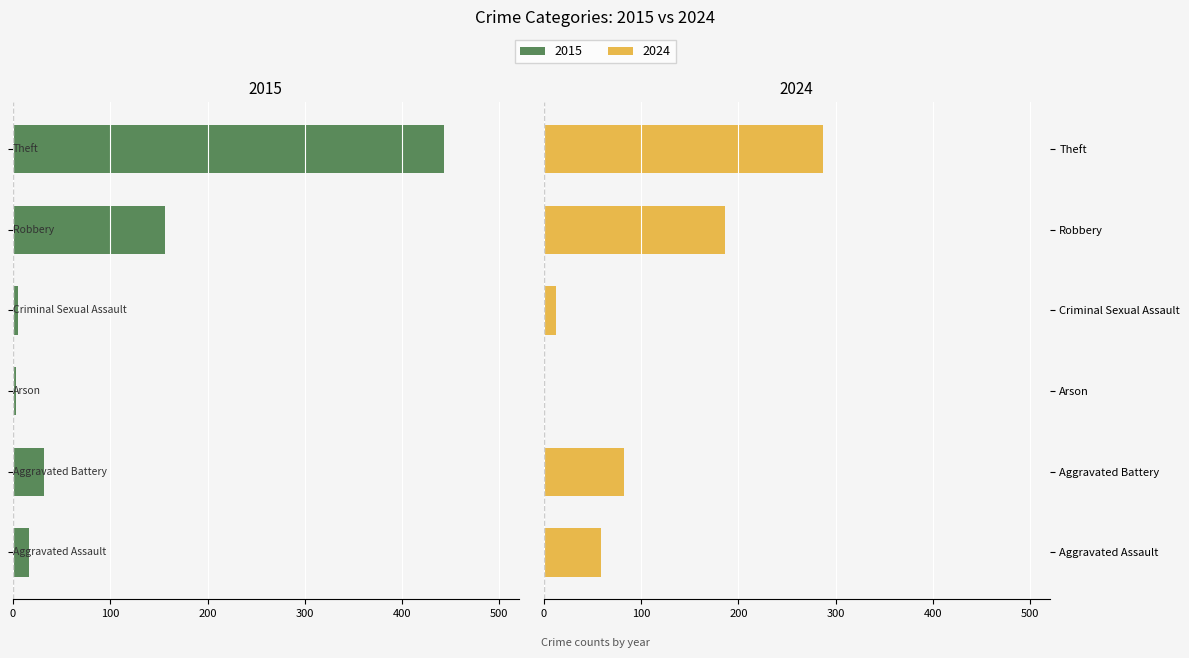

Count the number of categories in the chart.

6